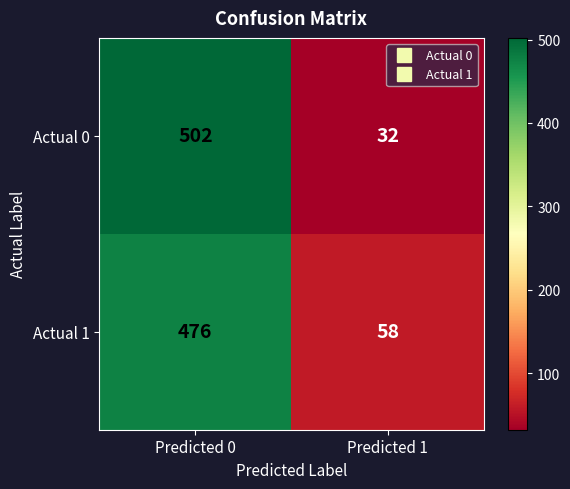

What is the average value of the Actual 0 series?

267